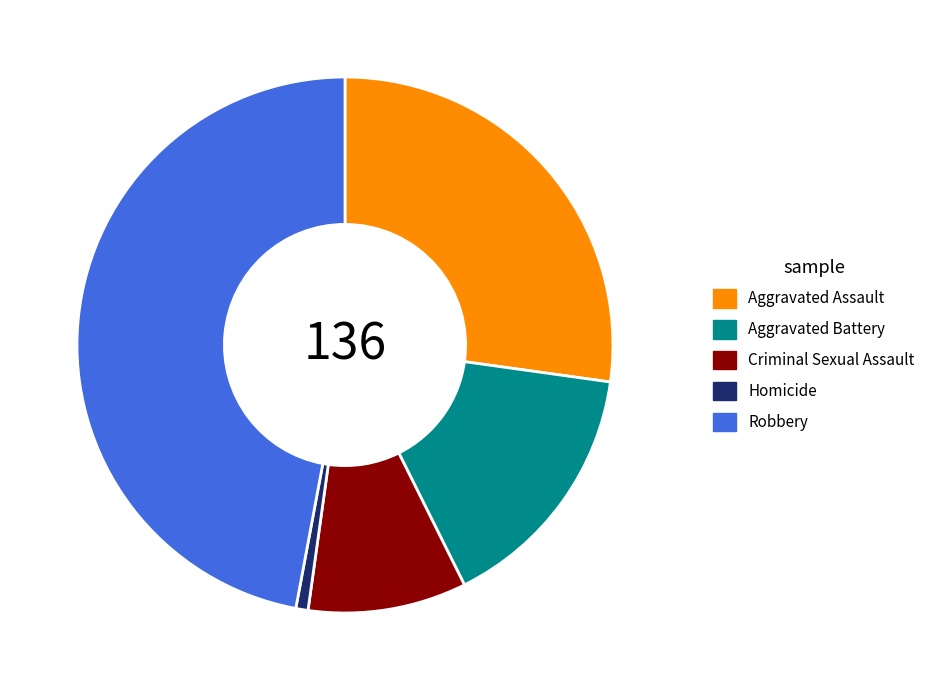

Is the sum of Aggravated Battery and Aggravated Assault greater than half?

No